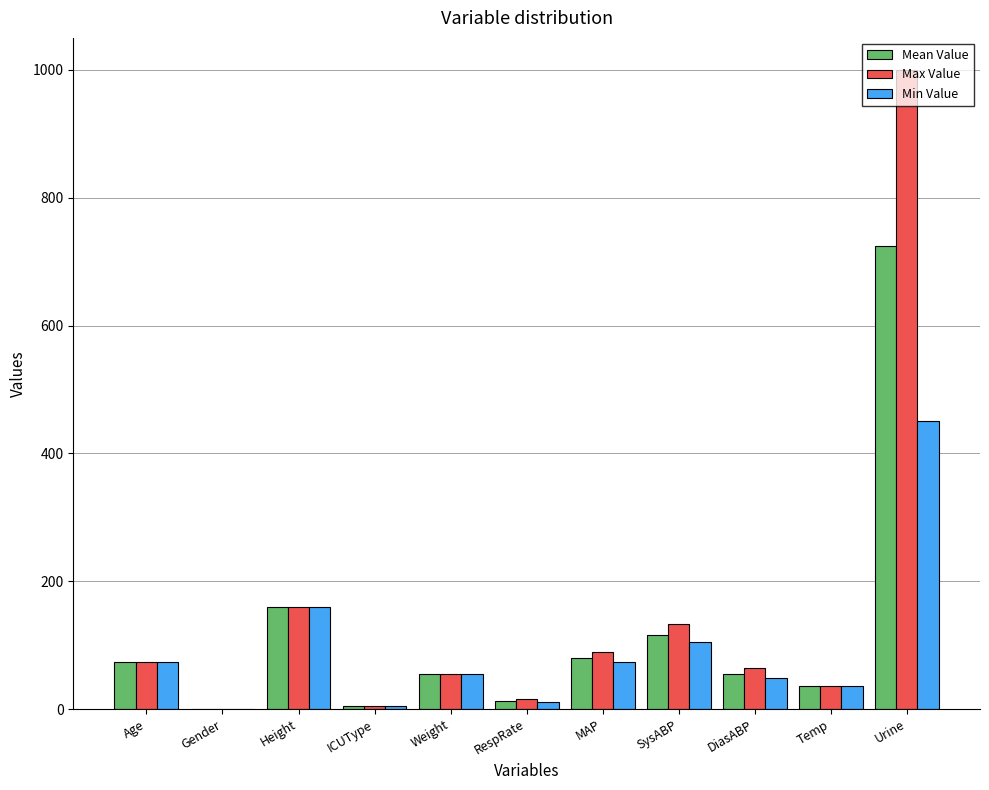

What is the greatest value displayed?

1000.0